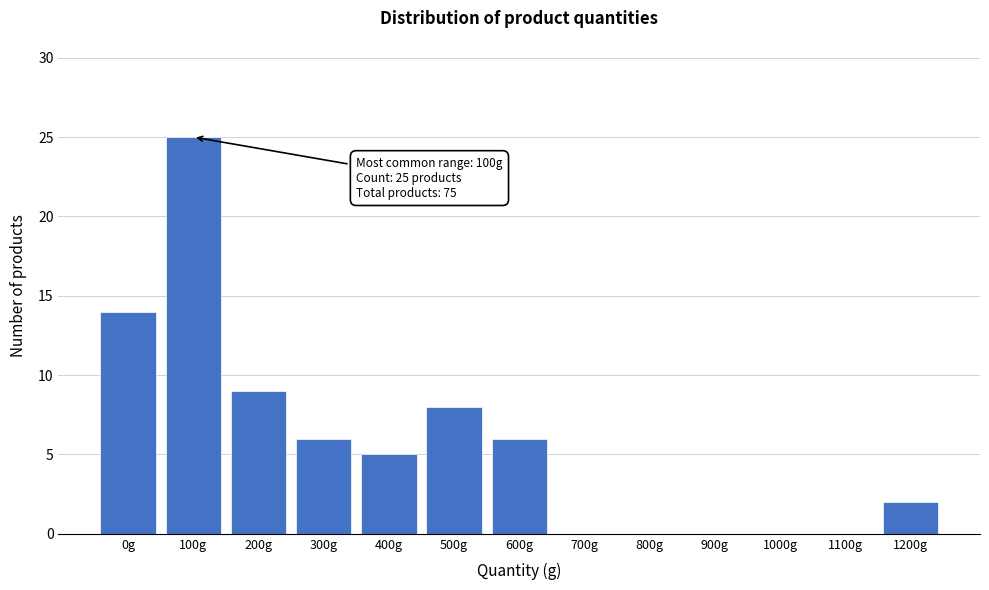

Reading left to right, extract all data points from this chart.

0g=14	100g=25	200g=9	300g=6	400g=5	500g=8	600g=6	700g=0	800g=0	900g=0	1000g=0	1100g=0	1200g=2